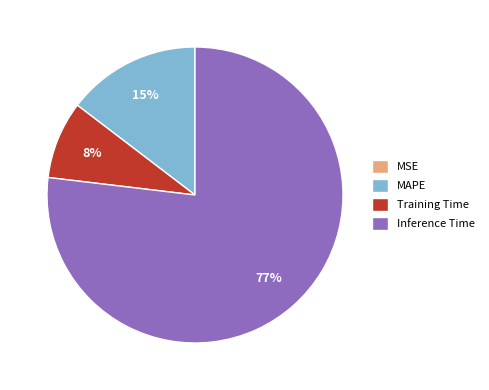

To the nearest percent, what percentage of the pie is Training Time?

8%